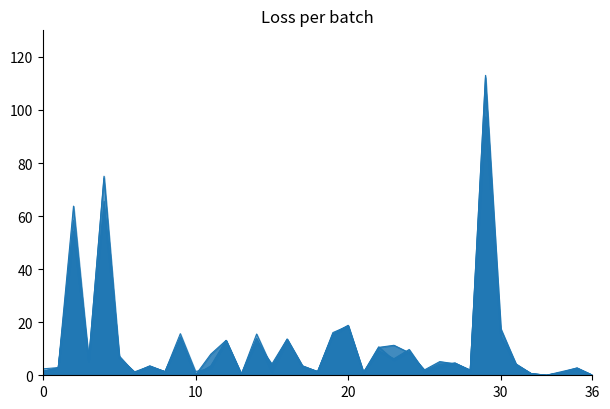

How many lines are shown in the chart?

4